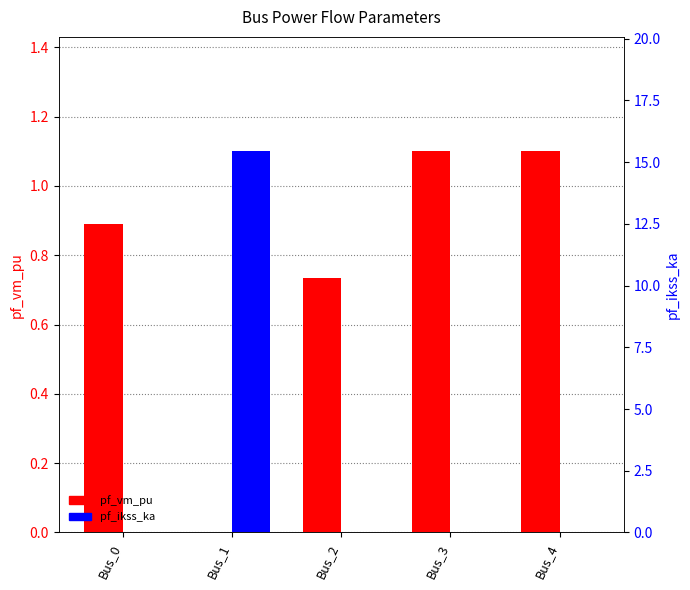

How many groups of bars are there?

5